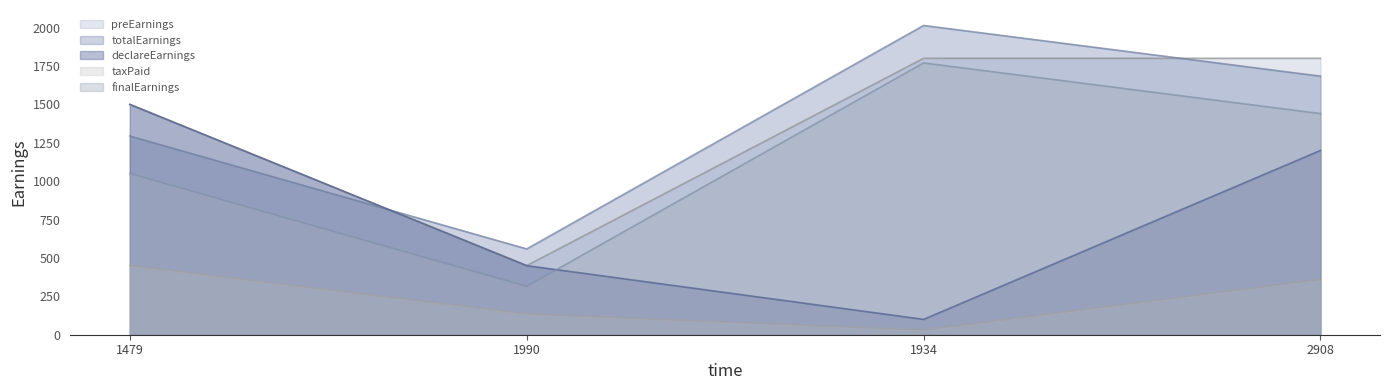

How many data points in declareEarnings are less than 1200?

2